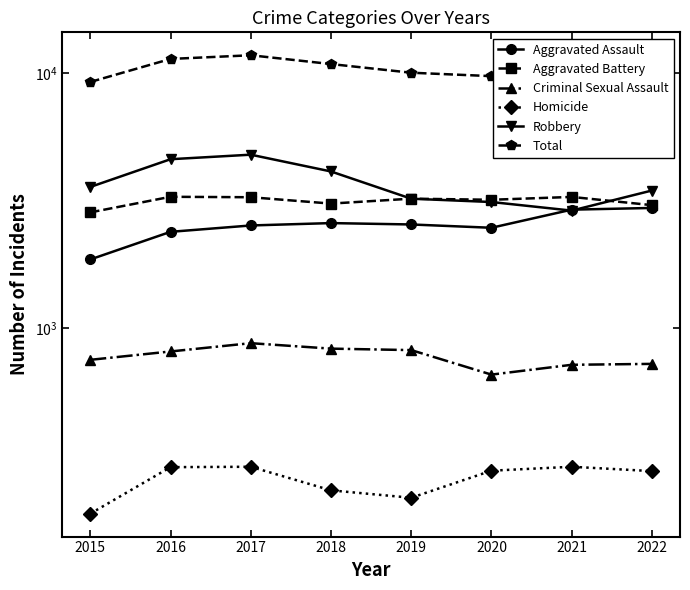

Is this an area chart (filled region under the line)?

No